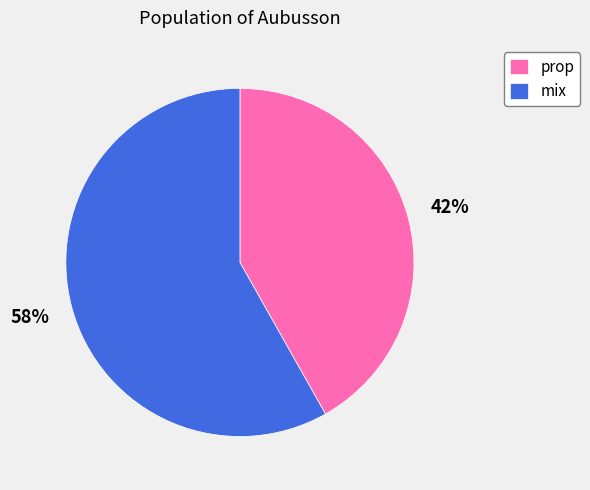

What is the majority slice?

mix